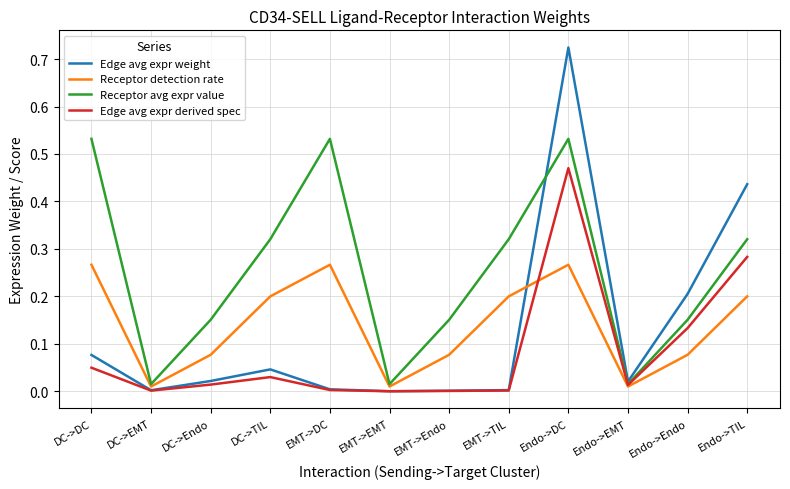

How many lines are shown in the chart?

4